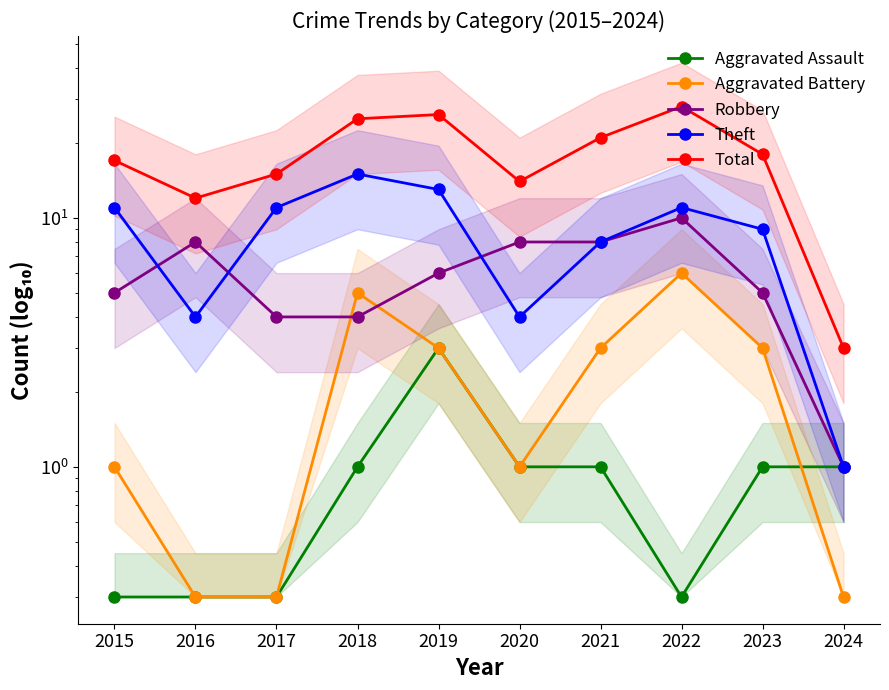

How many lines are shown in the chart?

5